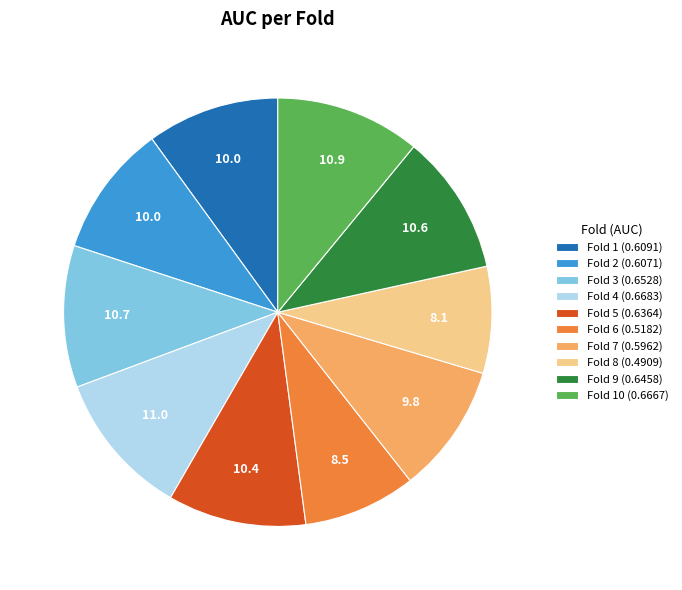

The Fold 8 (0.4909) slice represents 14% of the pie. True or false?

False